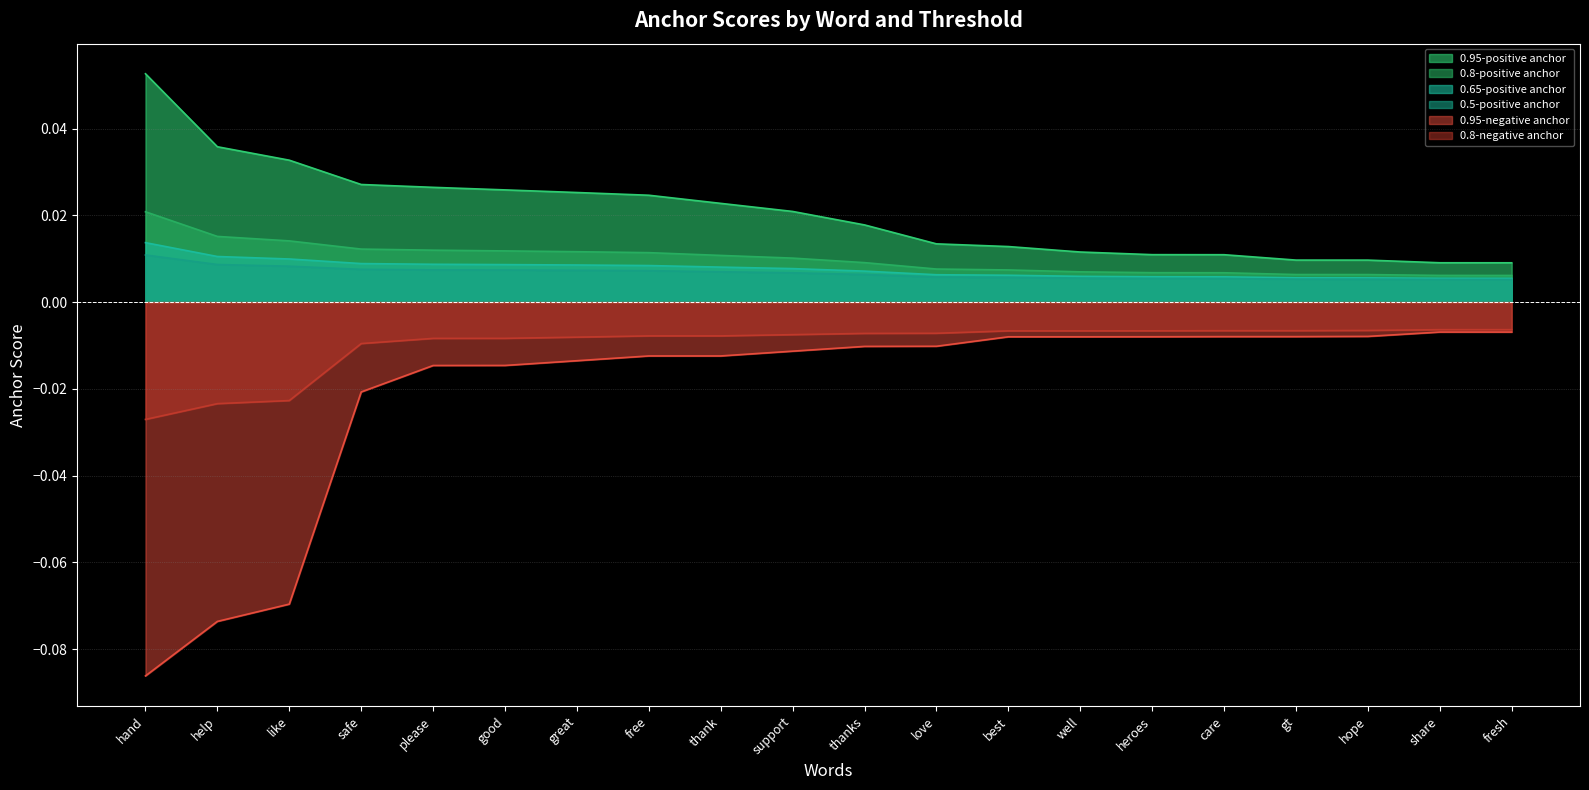

True or false: 0.95-negative anchor and 0.95-positive anchor intersect in this chart.

False